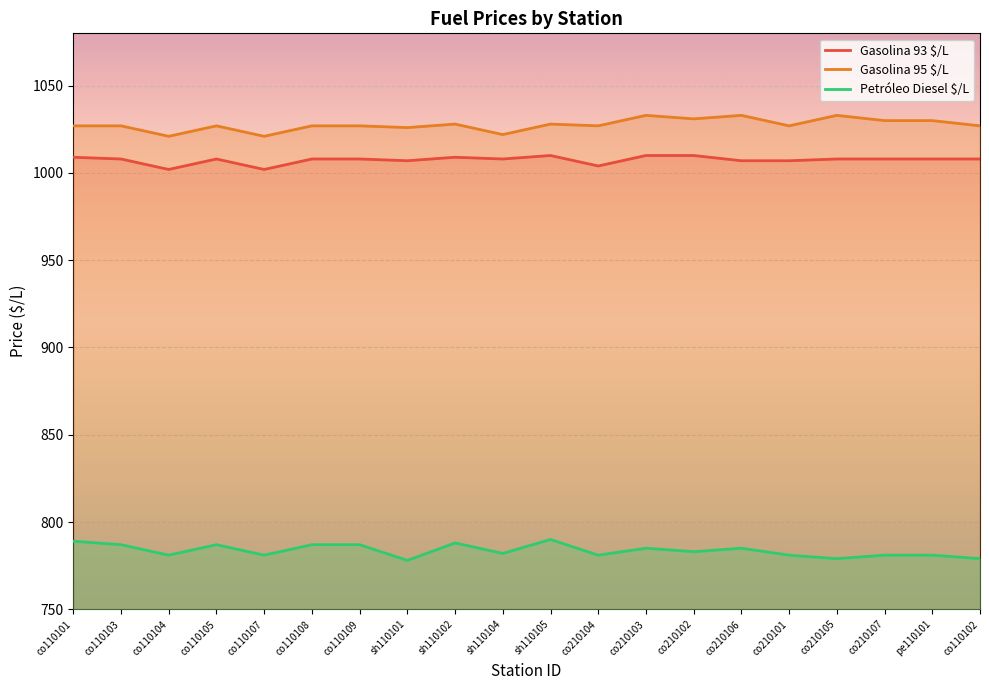

At which label is Gasolina 95 $/L closest to 1027?

co110101